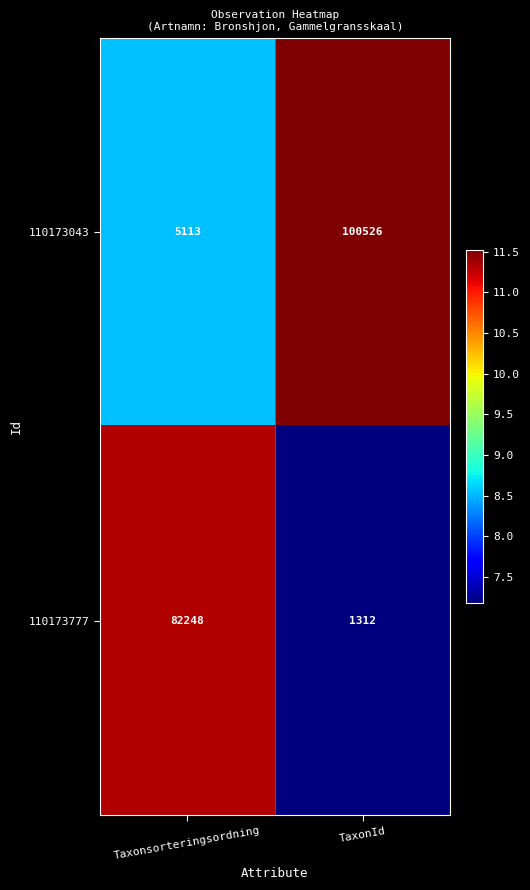

Which category has the lowest value in the 110173777 series?

TaxonId